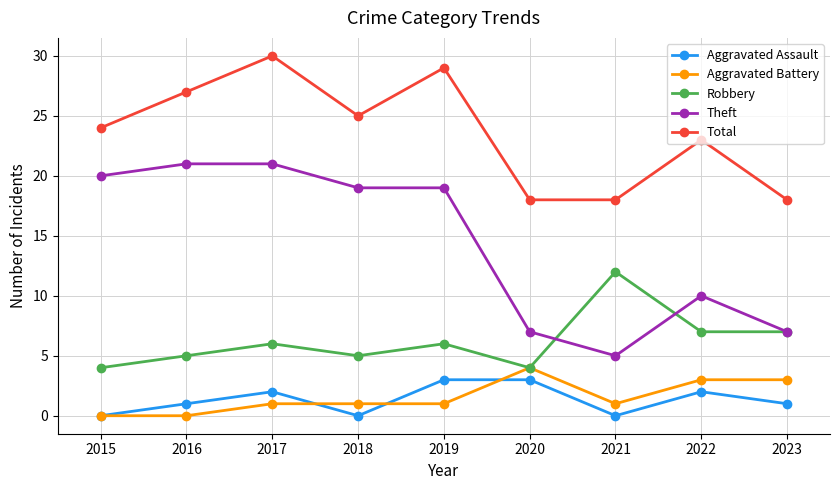

Does the chart display data point markers on the line(s)?

Yes